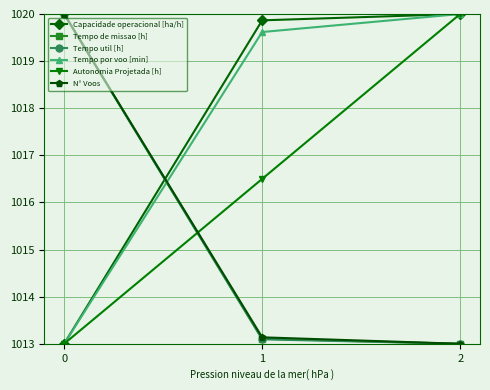

How many lines are shown in the chart?

6